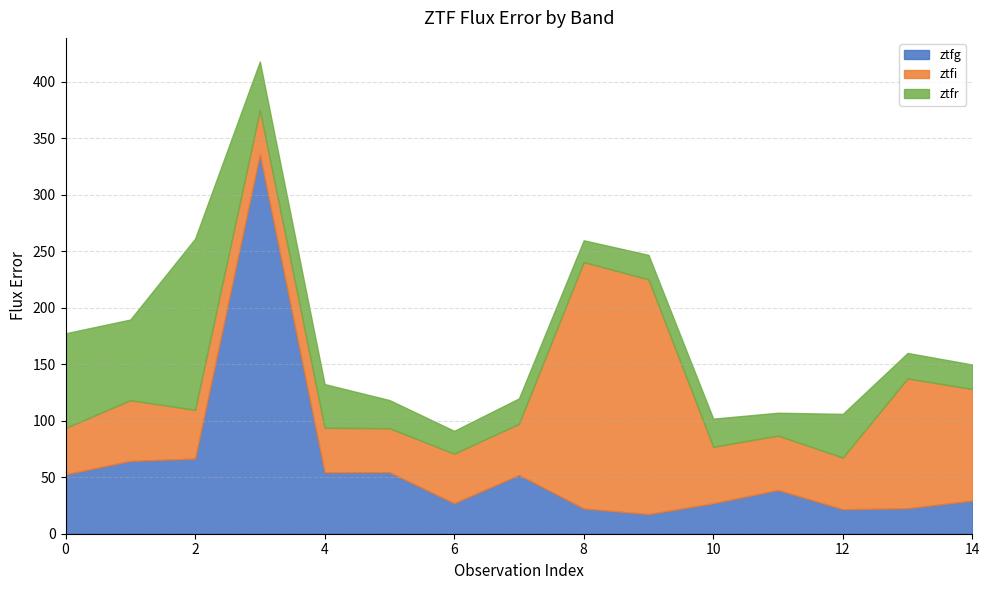

At which category does the chart reach its peak across all series?

3